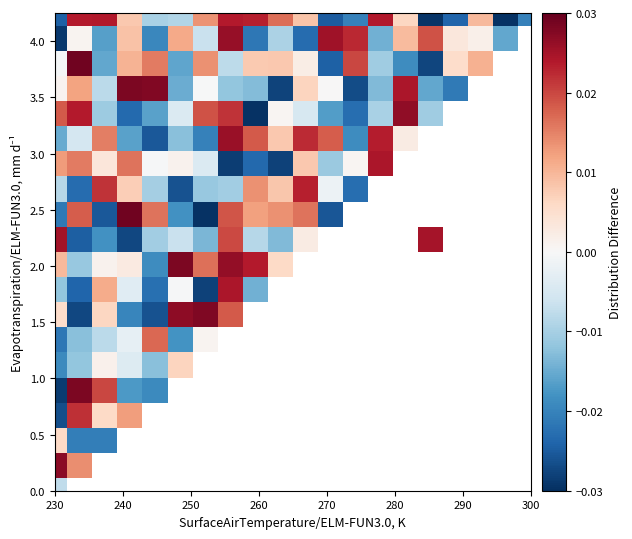

At which category is the sum across all series the highest?

230